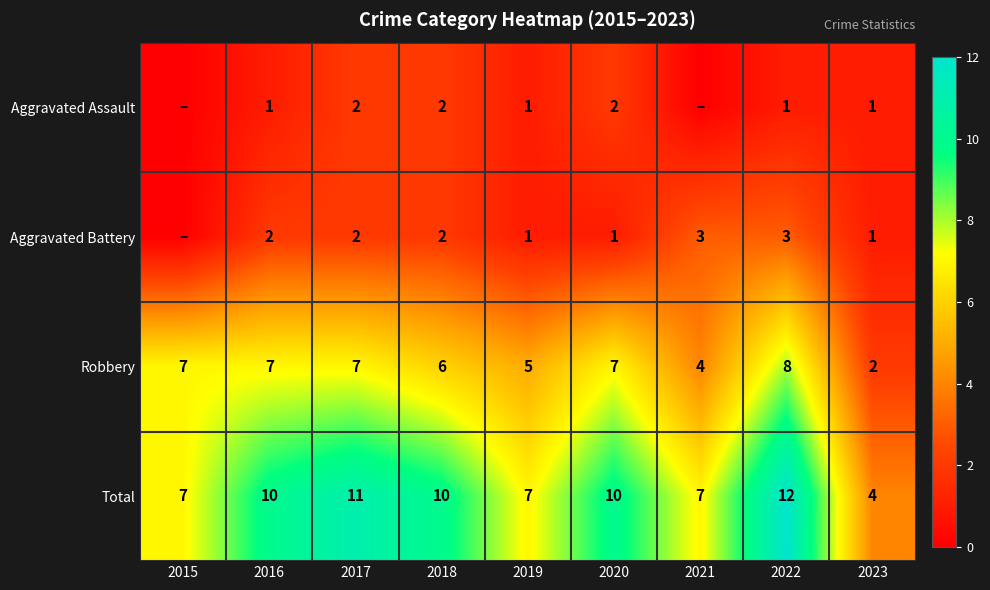

How many Total values are between 7 and 10?

6